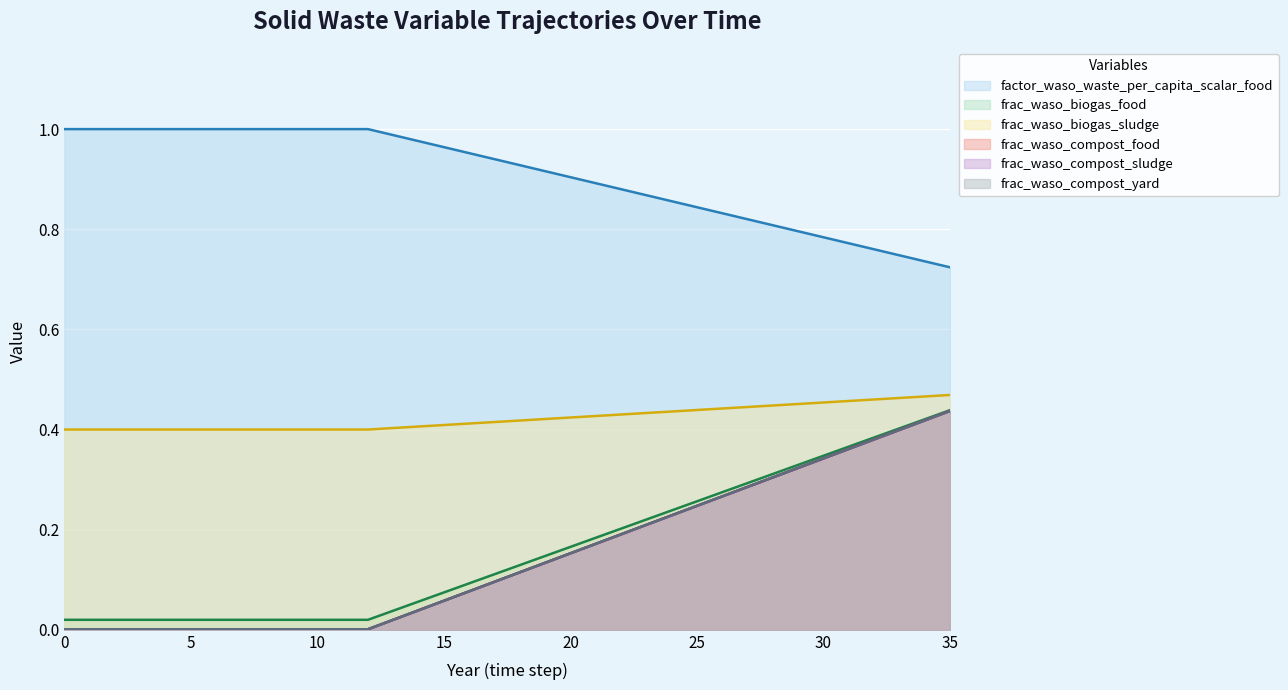

Is it true that frac_waso_compost_yard equals 0.0 at 13?

True